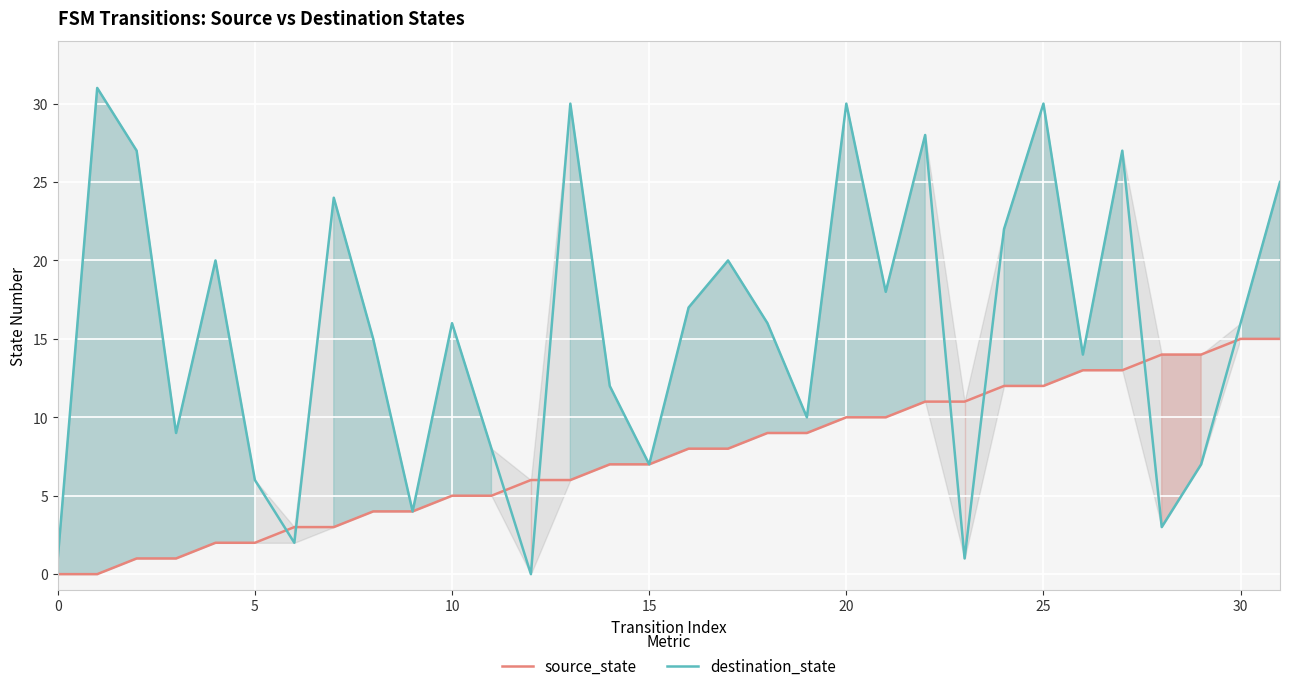

Reading left to right, what are all the values shown in this chart?

source_state: 0	0	1	1	2	2	3	3	4	4	5	5	6	6	7	7	8	8	9	9	10	10	11	11	12	12	13	13	14	14	15	15
destination_state: 1	31	27	9	20	6	2	24	15	4	16	8	0	30	12	7	17	20	16	10	30	18	28	1	22	30	14	27	3	7	16	25